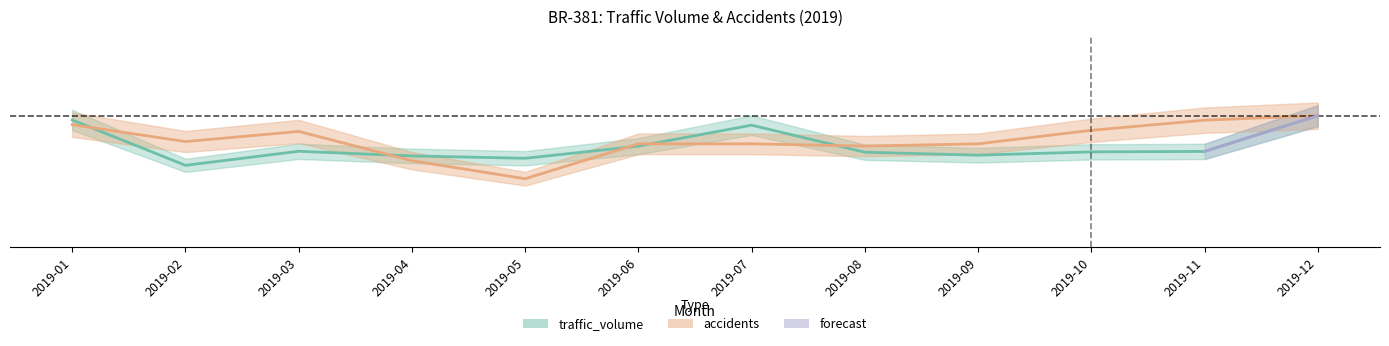

Which category has the highest value in the traffic_volume series?

2019-12